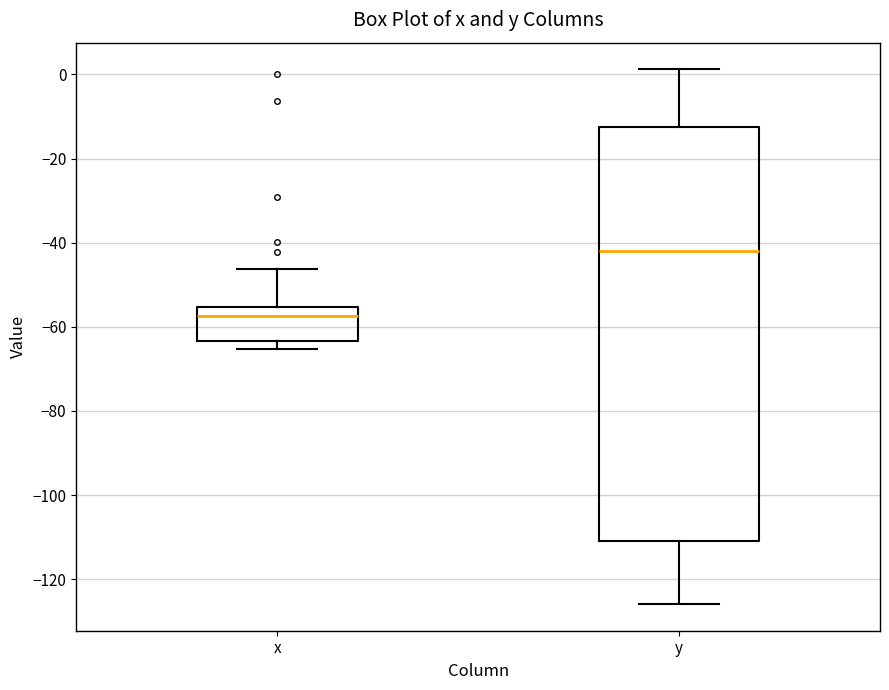

Which box has the highest median line?

y